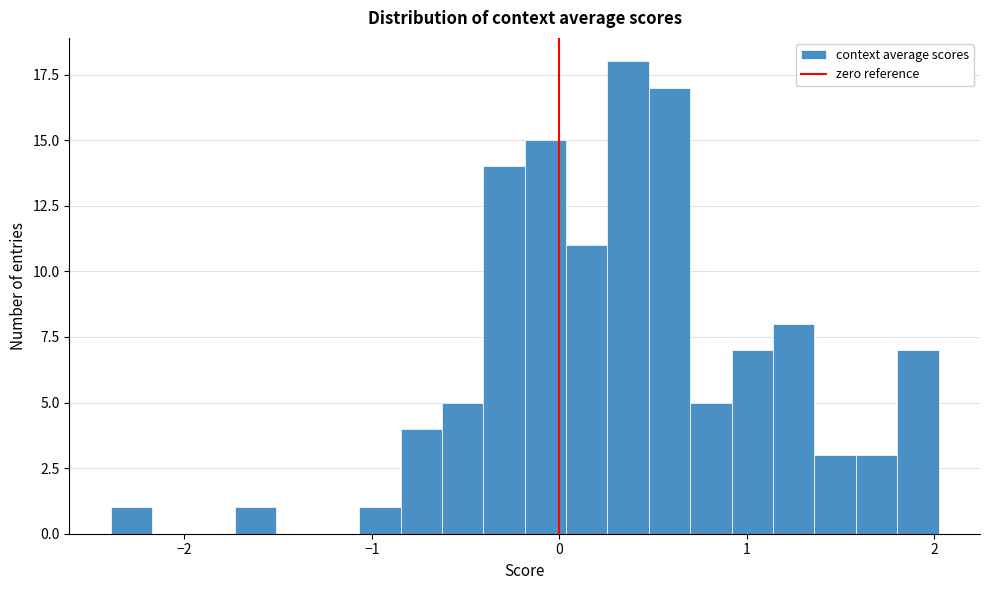

Around what value on the x-axis is the tallest bar? Give the approximate position of its centre, as read against the axis.

0.4